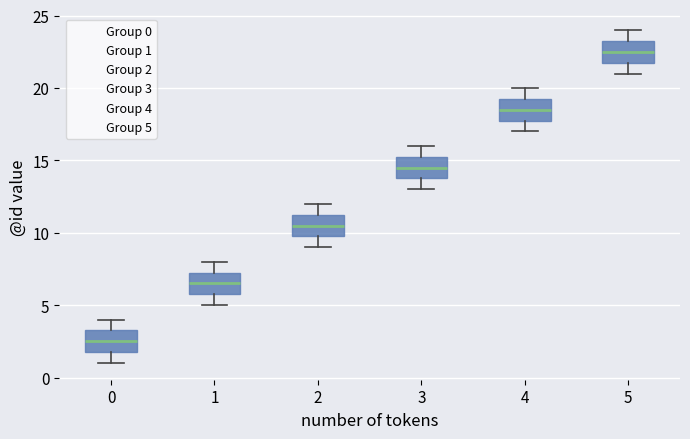

Where is the lower edge of the box at x = 3 on the y-axis? The values are not printed on the chart, so give them approximately, as read against the axis.

14.0